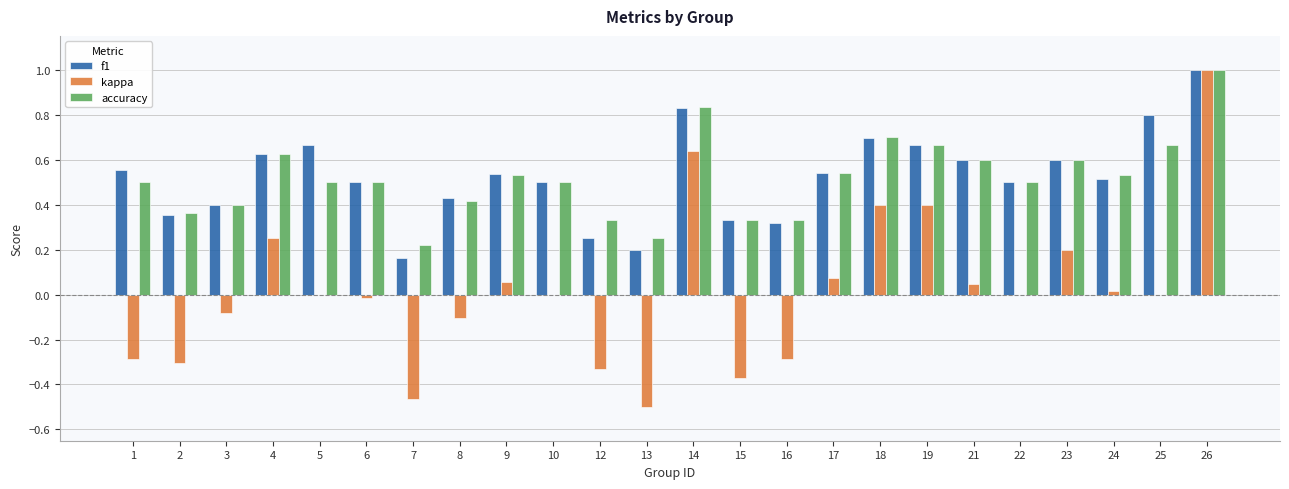

What is the greatest value displayed?

1.0